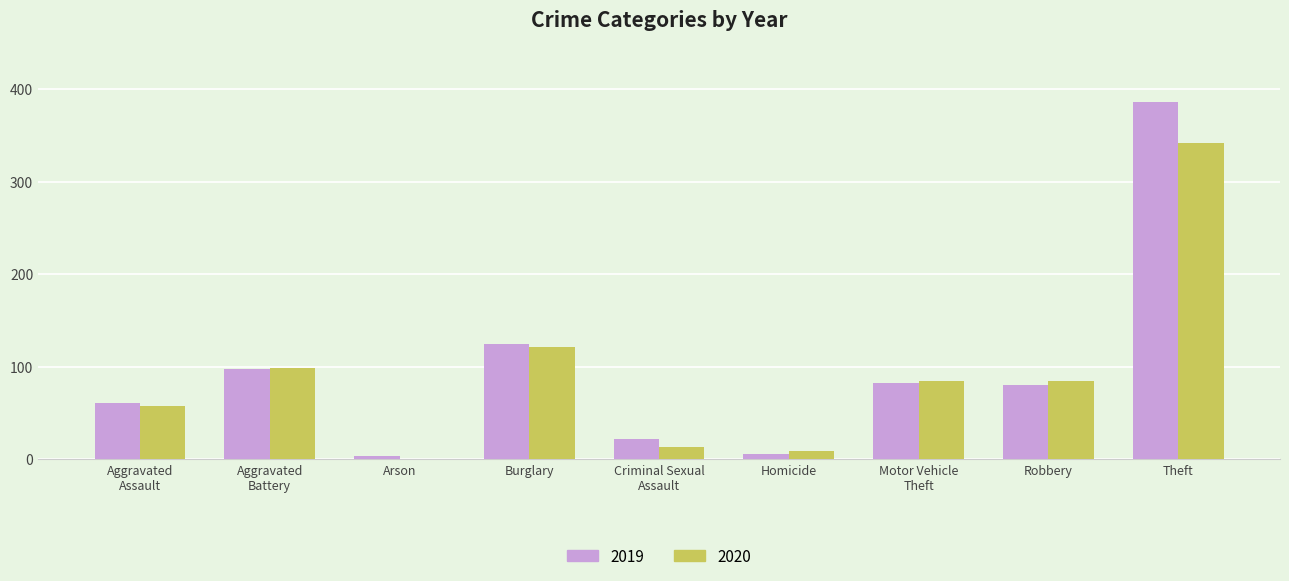

What is the sum of all 2019 values?

864